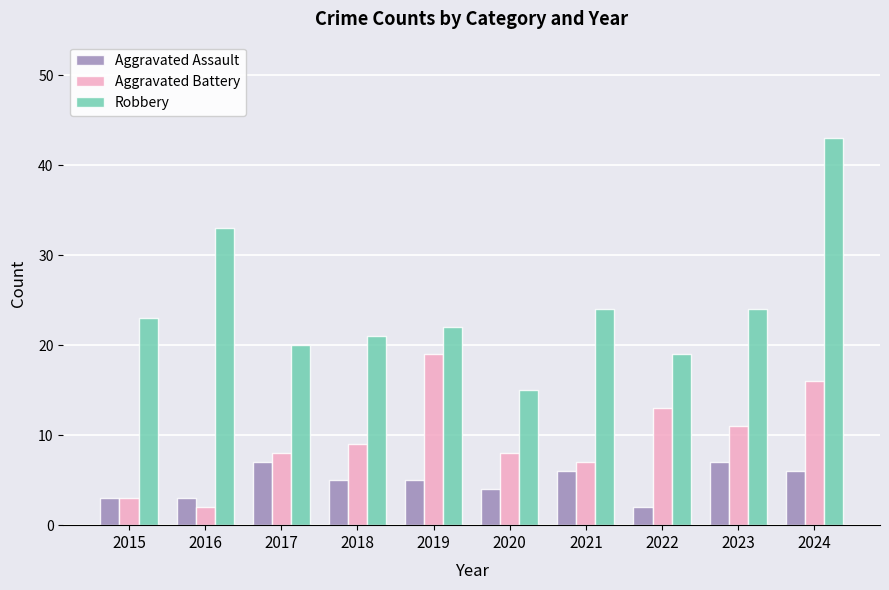

How many groups of bars are there?

10